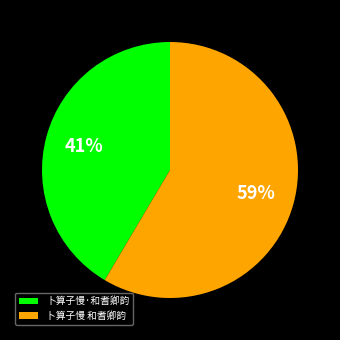

True or false: 卜算子慢 和耆卿韵 accounts for 59% of the total.

True